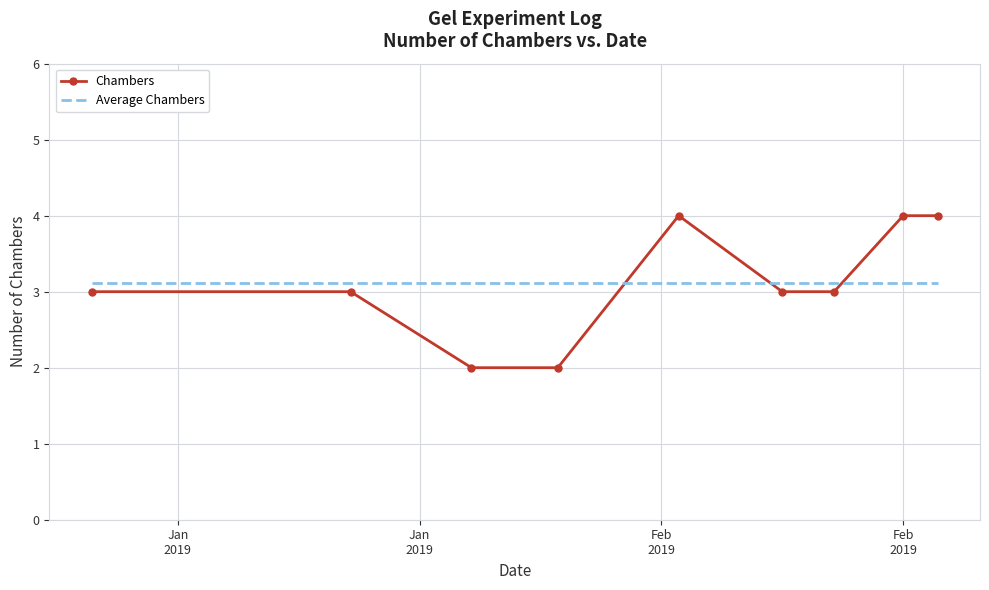

What is the highest value of the Chambers series?

4.0